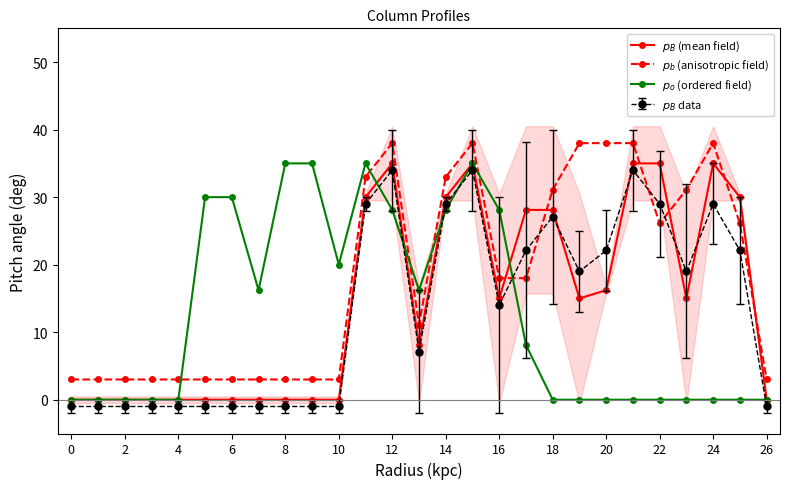

What are all the series names shown in the legend?

$p_B$ (mean field), $p_b$ (anisotropic field), $p_o$ (ordered field)